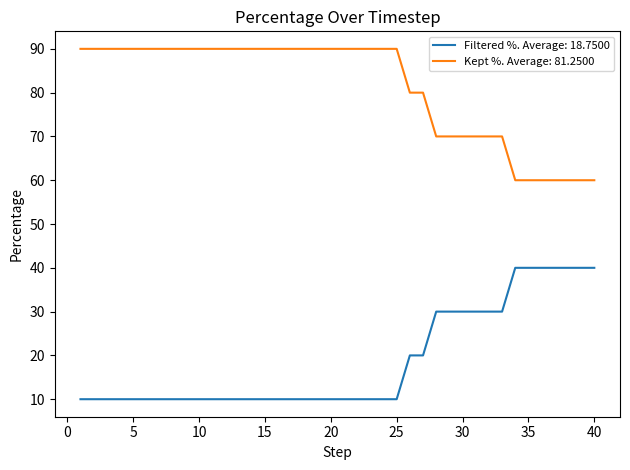

True or false: Filtered %. Average: 18.7500 and Kept %. Average: 81.2500 cross at least once.

False